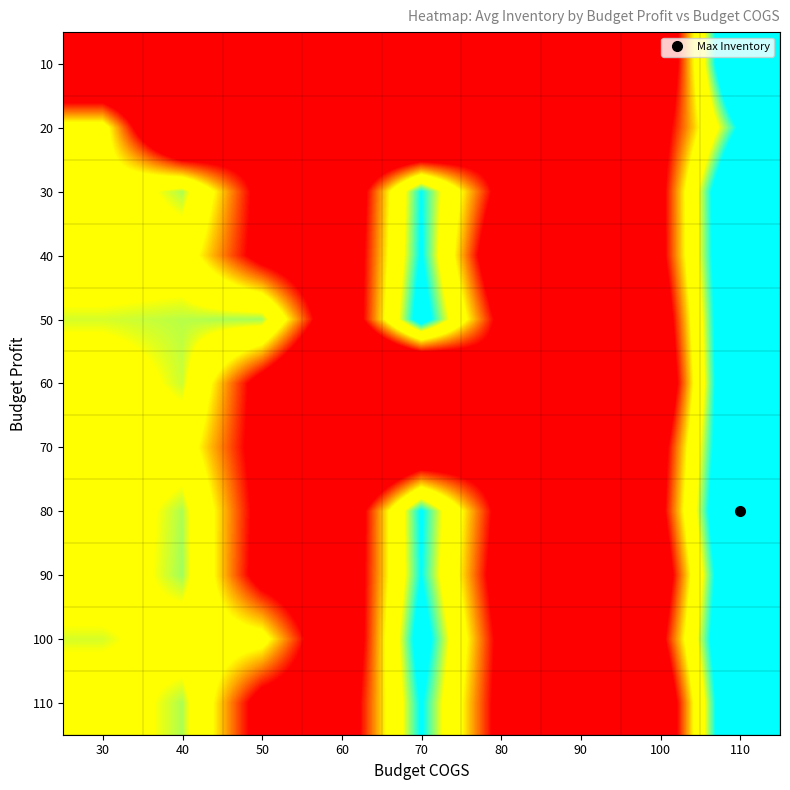

Which has a higher value, 70 or 80?

80